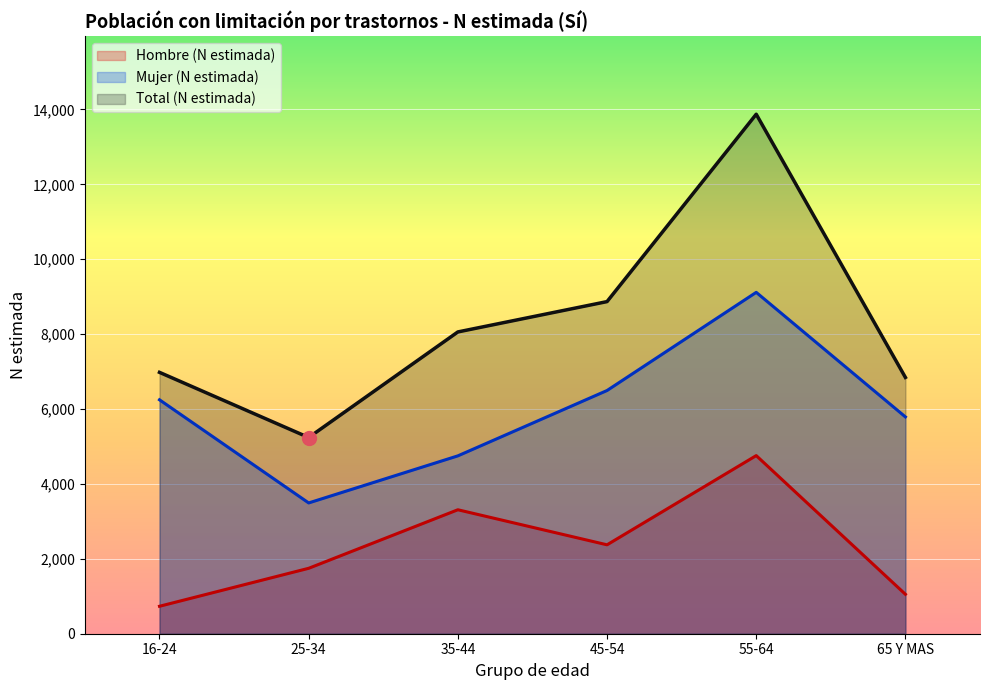

What is the difference between the second highest and second lowest values in the Total (N estimada) series?

2025